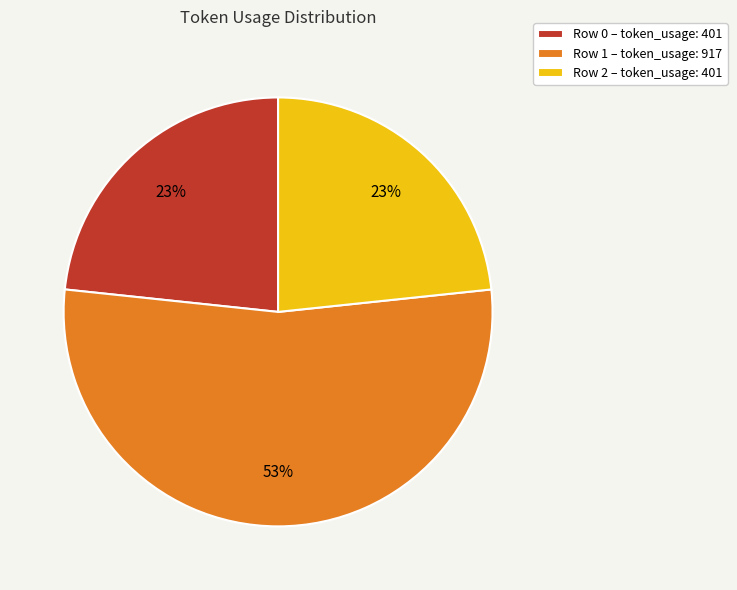

To the nearest percent, what is the difference between the largest and smallest slice percentages?

30%